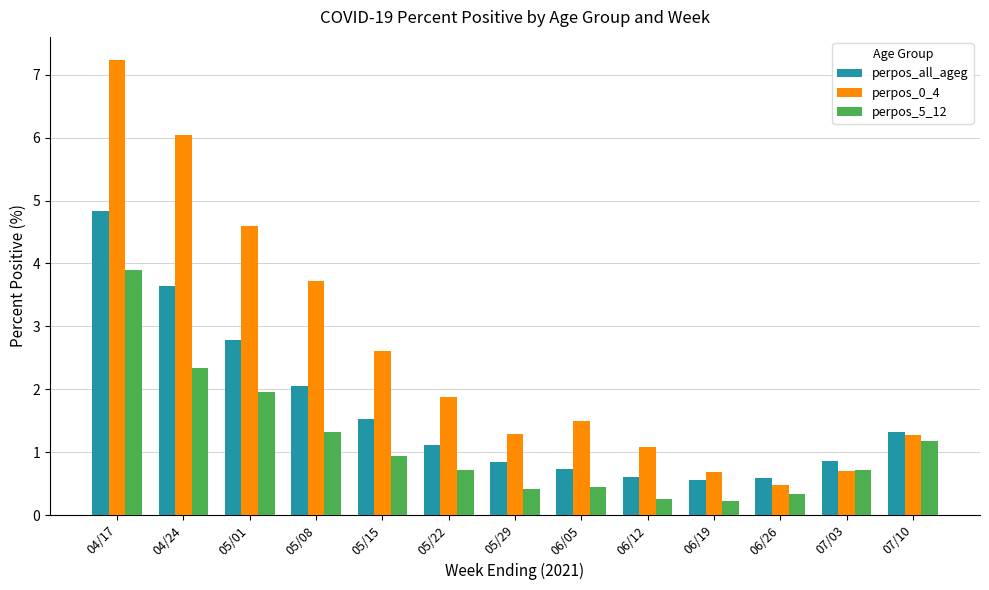

List the series in order of their overall mean, highest first.

perpos_0_4, perpos_all_ageg, perpos_5_12